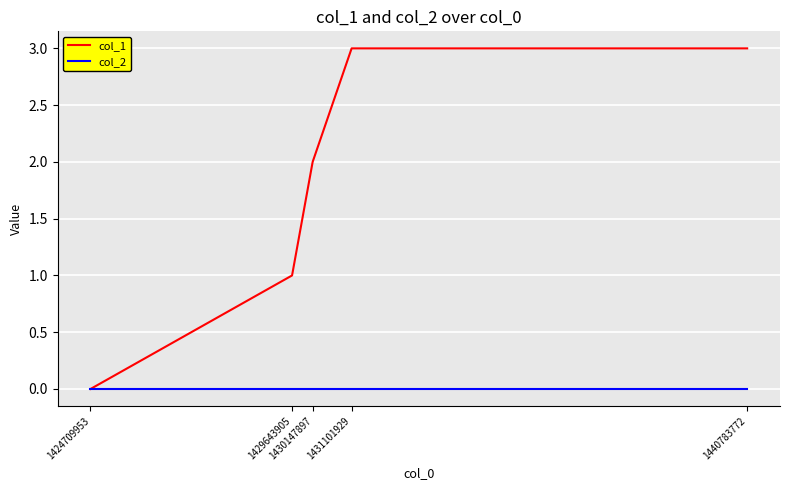

What is the greatest value displayed?

3